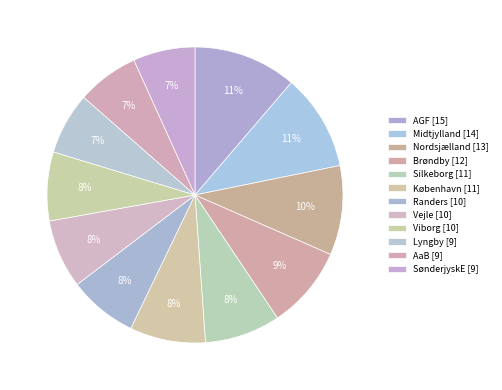

Combined, do Nordsjælland and Vejle account for over 50%?

No